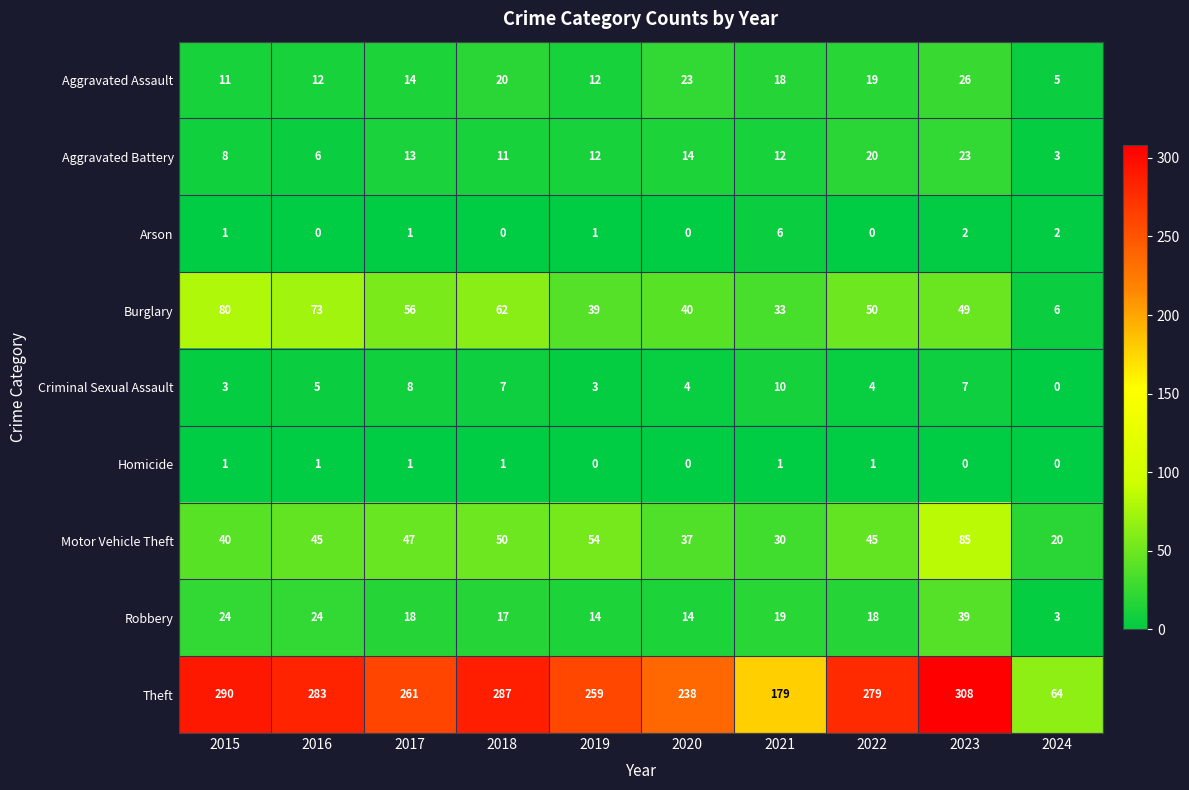

What is the greatest value displayed?

308